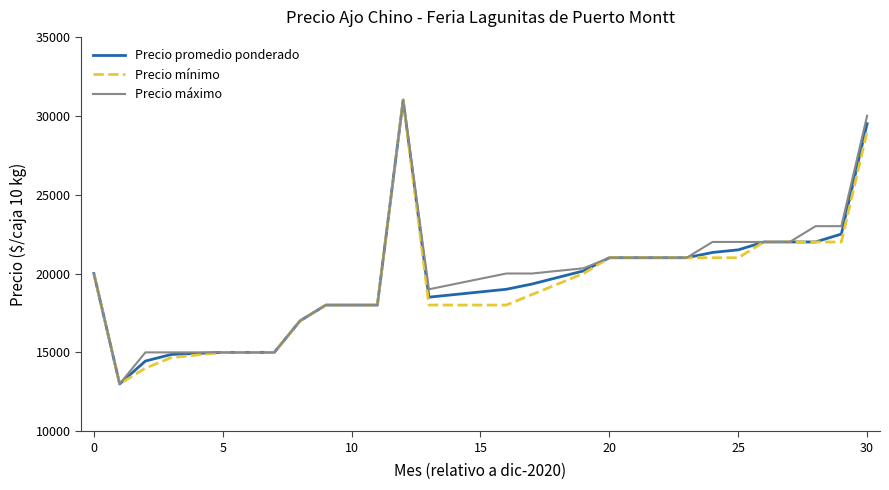

Which series has the largest total across all categories?

Precio máximo